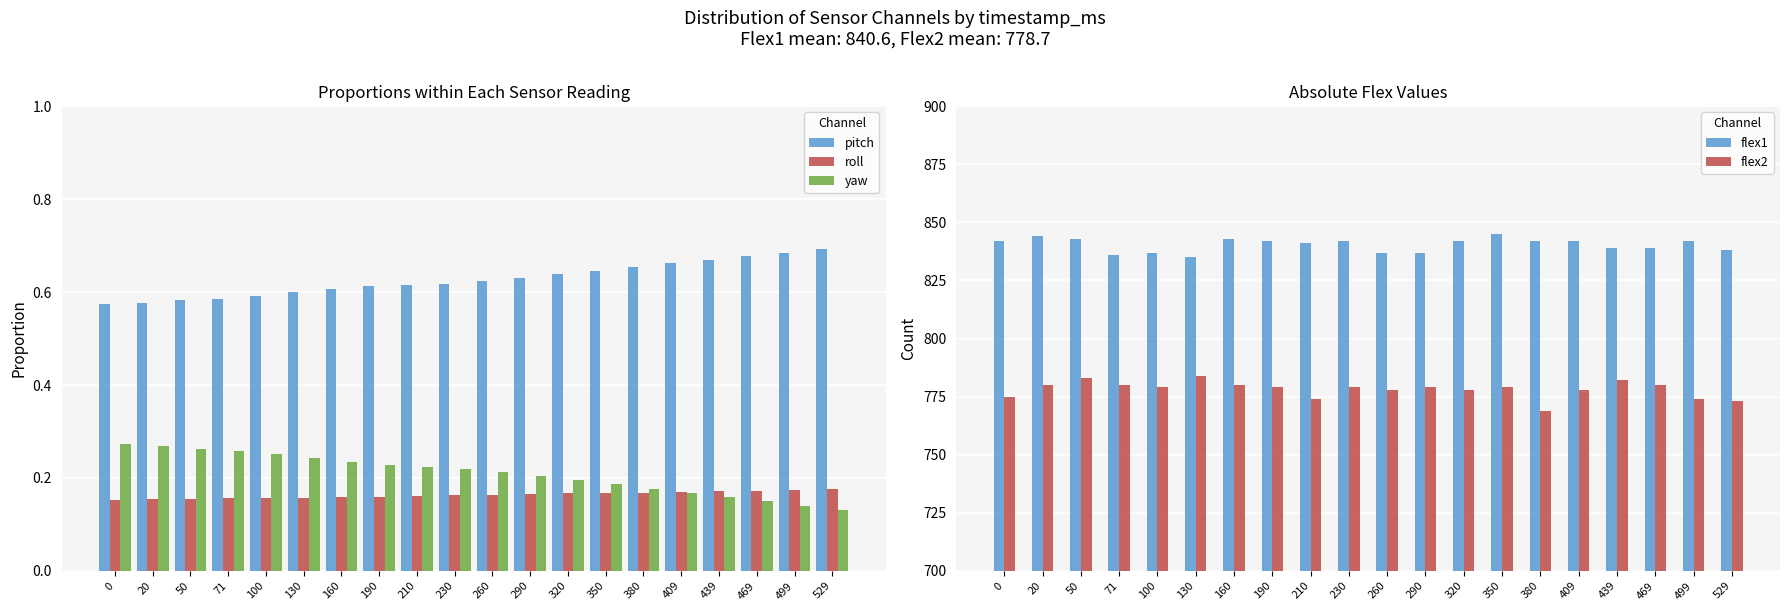

The pitch series shows 0.6 at 20. True or false?

True